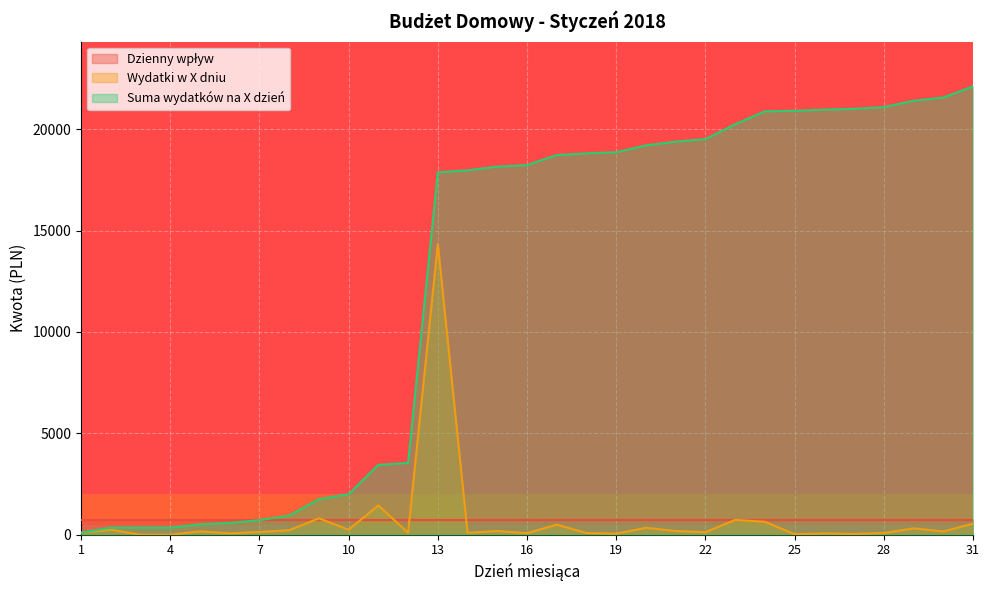

How many categories are shown in the chart?

31